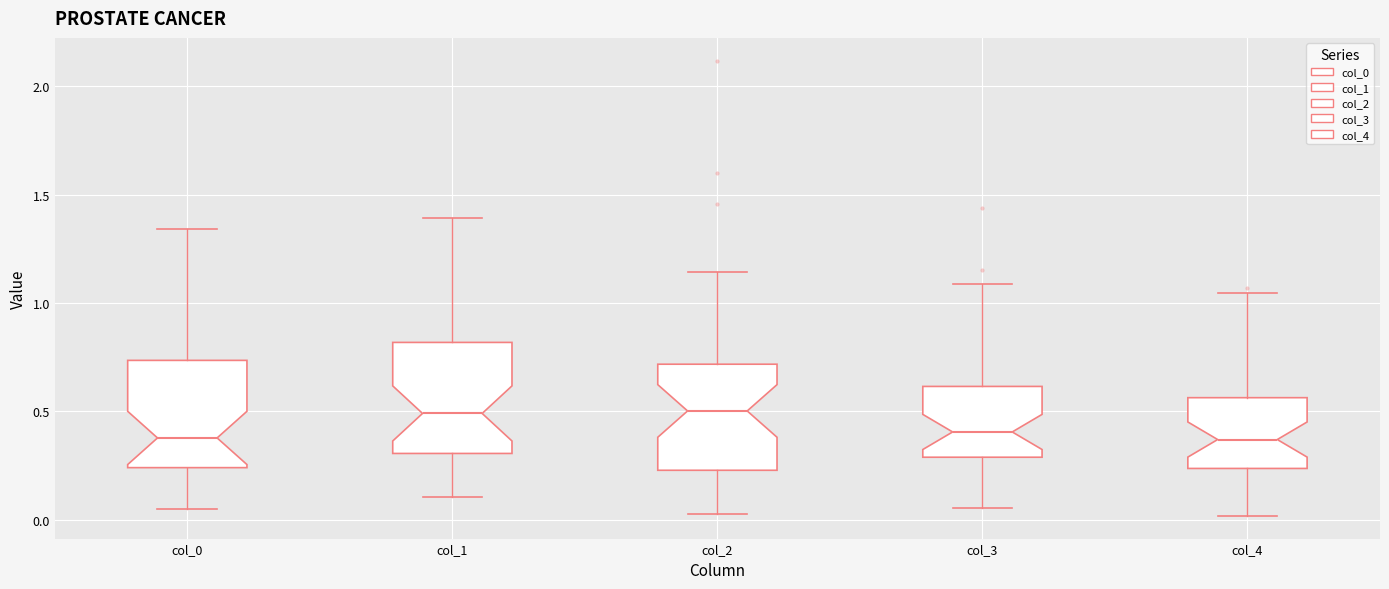

Reading left to right, read every box against the y-axis: the position of its median line, the range the box covers, and the ends of its whiskers. The values are not printed on the chart, so give them approximately, as read against the axis.

col_0: median 0.40, box 0.25 to 0.75, whiskers 0.05 to 1.35
col_1: median 0.50, box 0.30 to 0.80, whiskers 0.10 to 1.40
col_2: median 0.50, box 0.25 to 0.70, whiskers 0.05 to 1.15
col_3: median 0.40, box 0.30 to 0.60, whiskers 0.05 to 1.10
col_4: median 0.35, box 0.25 to 0.55, whiskers 0.00 to 1.05